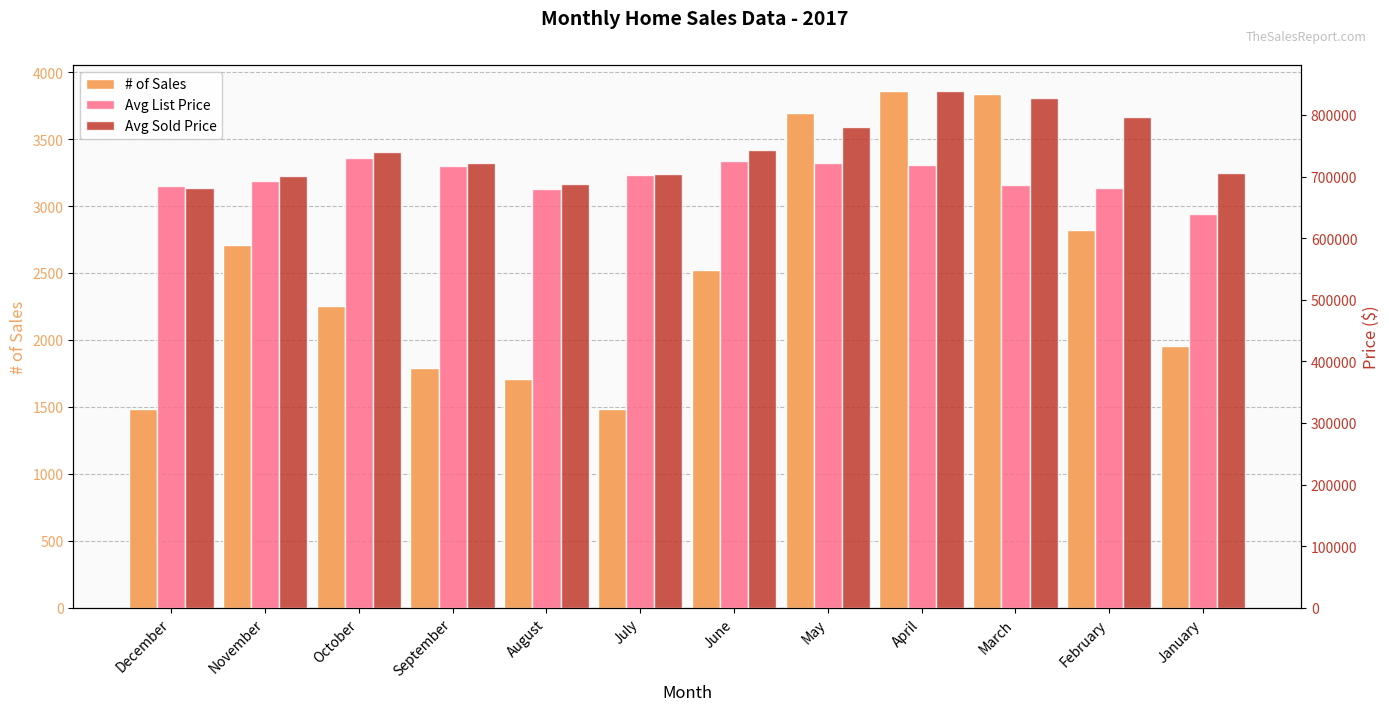

What is the label of the 3rd bar from the right?

March